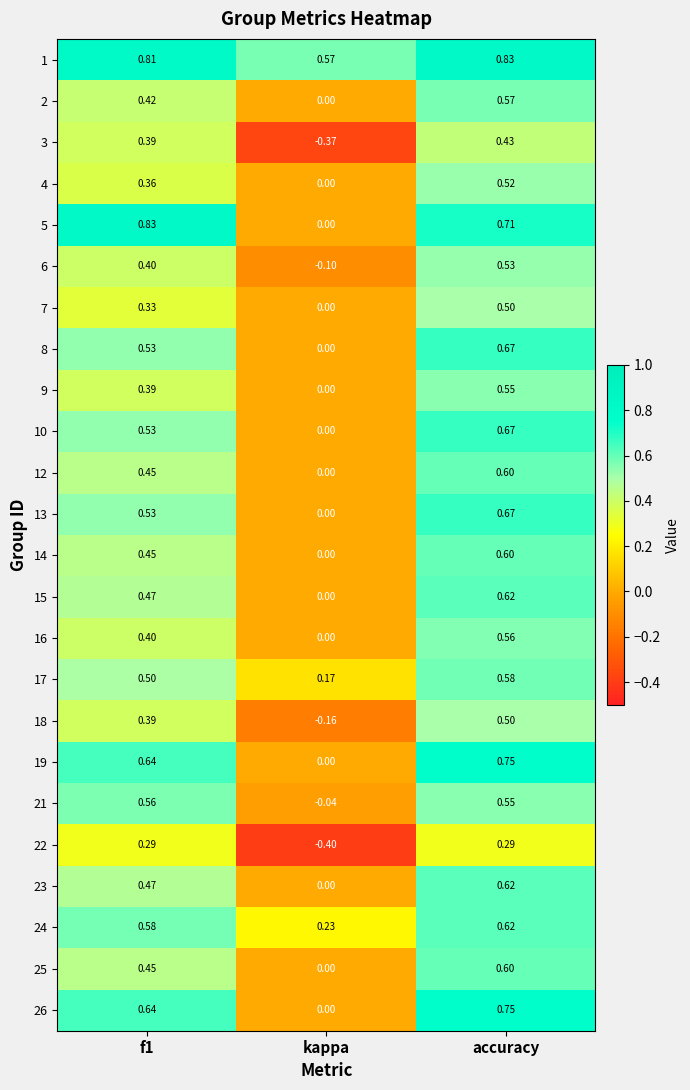

At which label is 9 closest to 0?

kappa